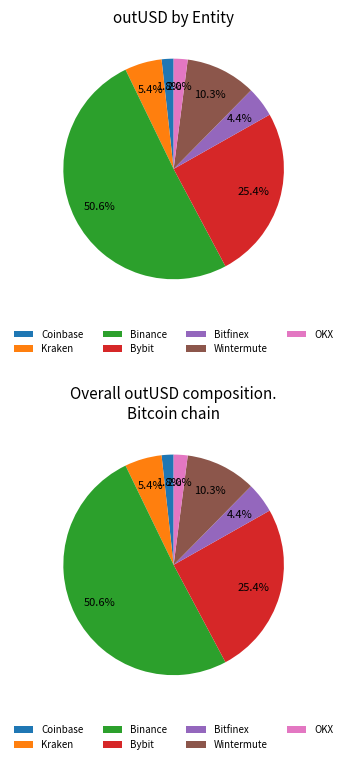

To the nearest percent, what percentage of the pie is Kraken?

5%